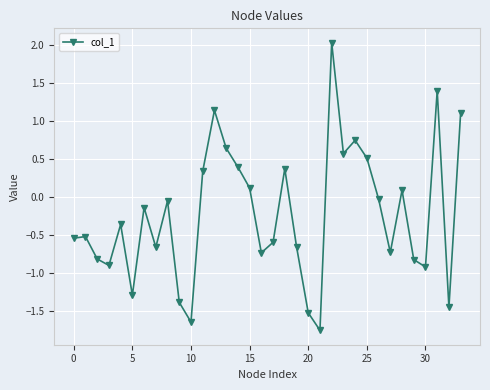

What is the difference between the maximum and minimum values?

3.8